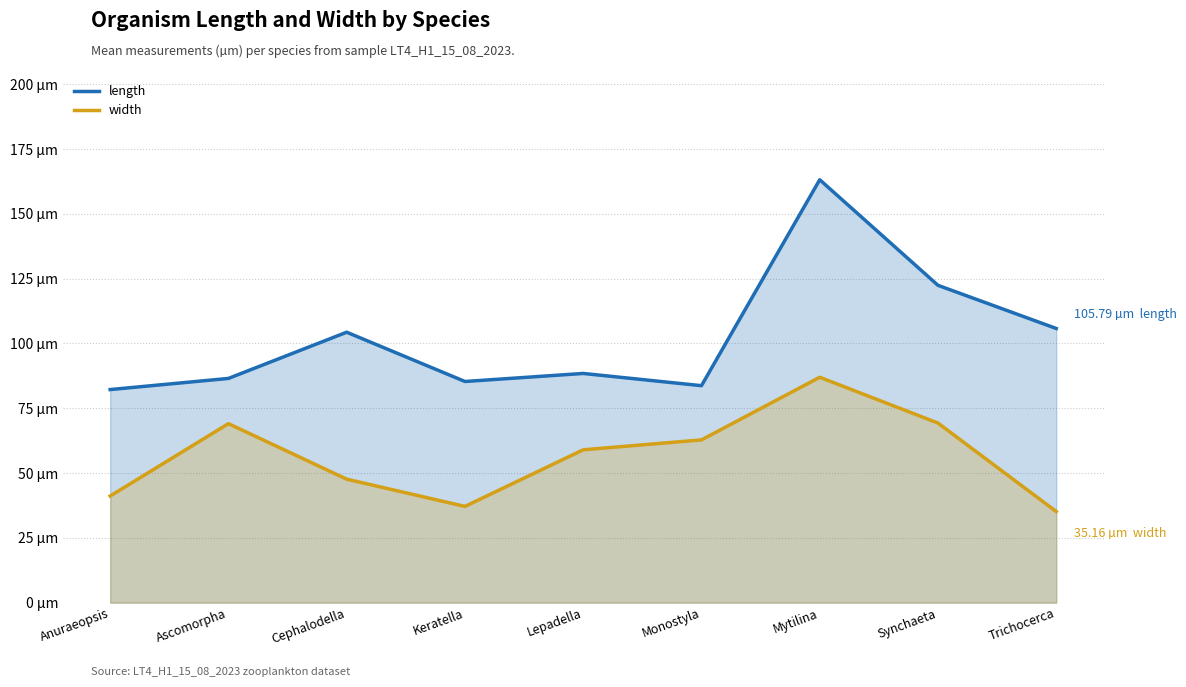

At which category does length reach its first local peak?

Cephalodella